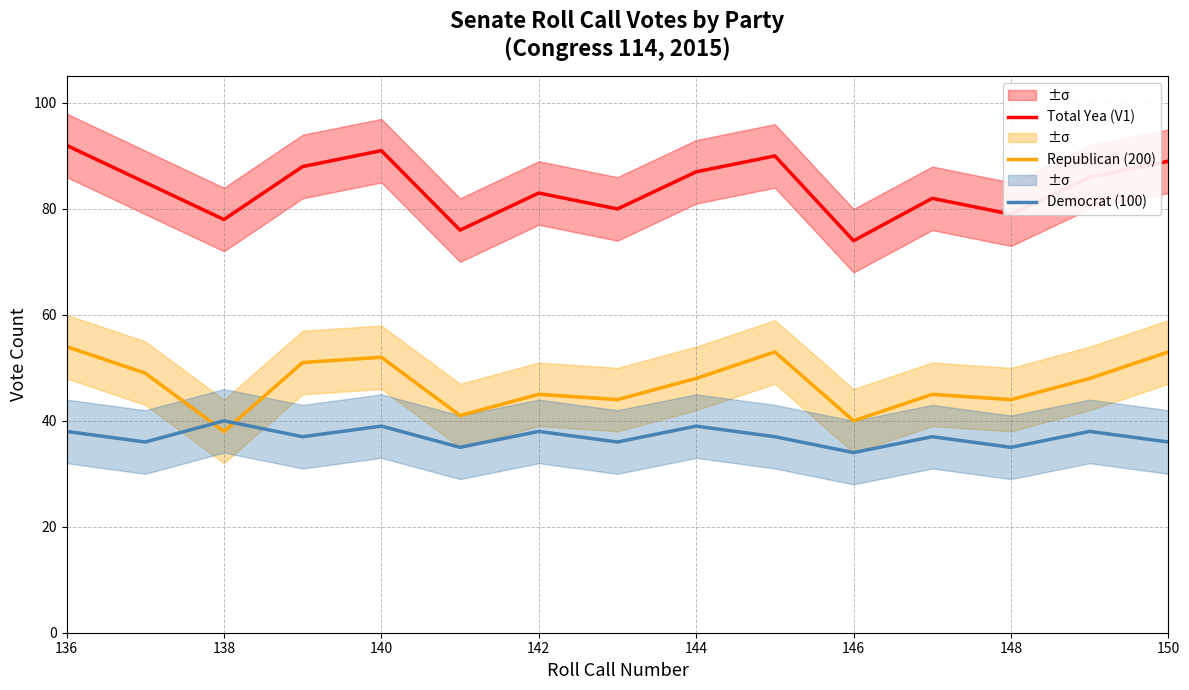

What is the highest value of the Republican (200) series?

54